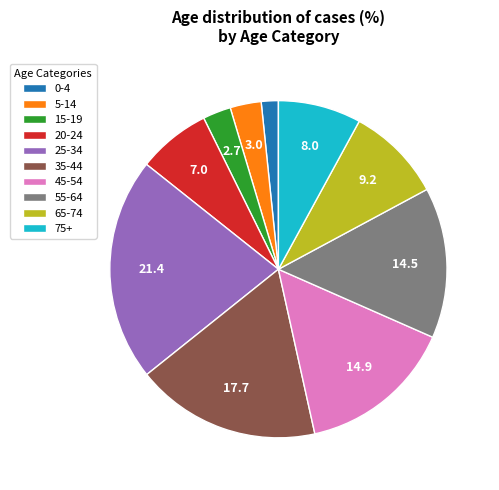

Count the number of slices in the pie.

10